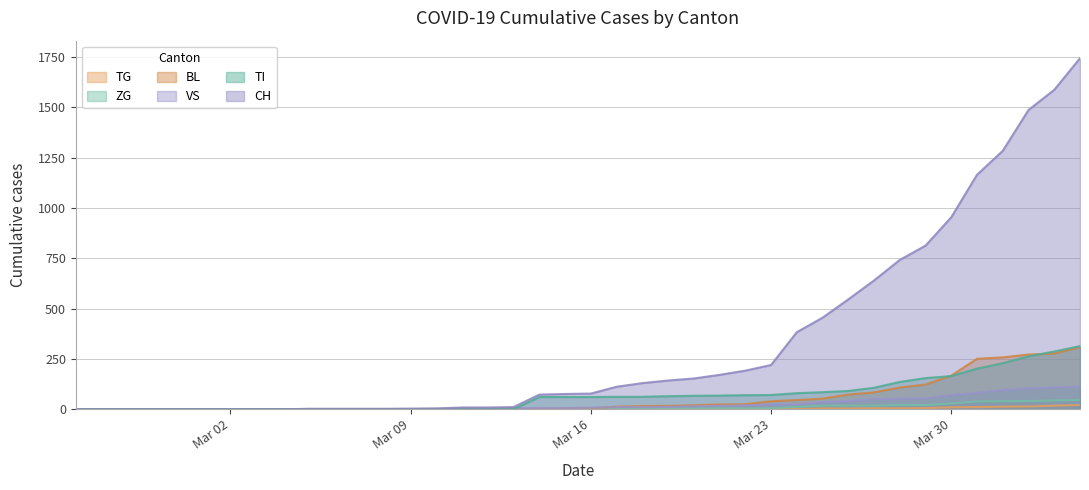

Which series has the largest range (max minus min)?

CH